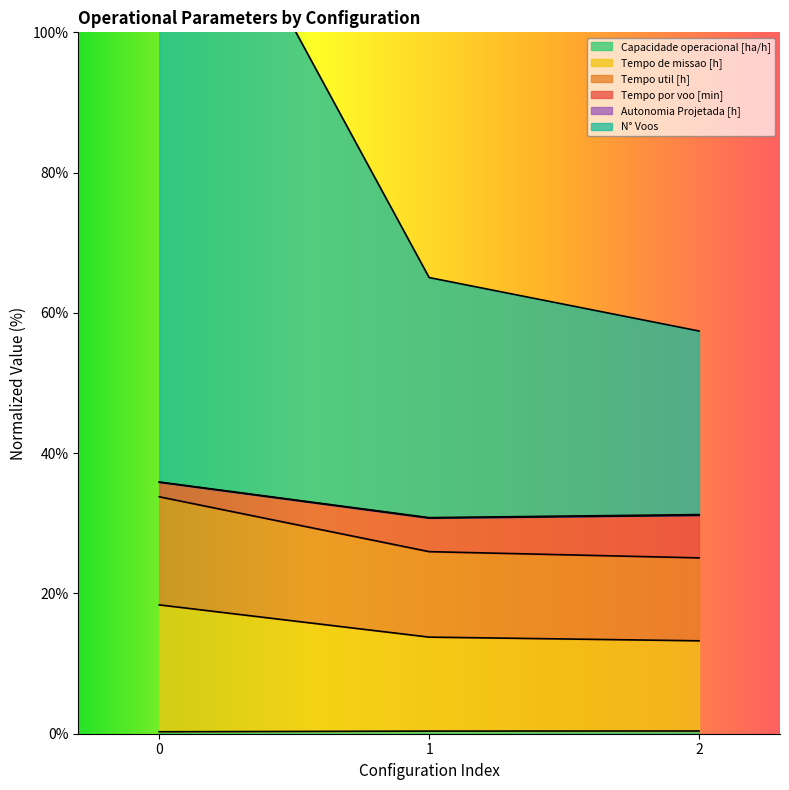

Does the chart have visible grid lines?

No